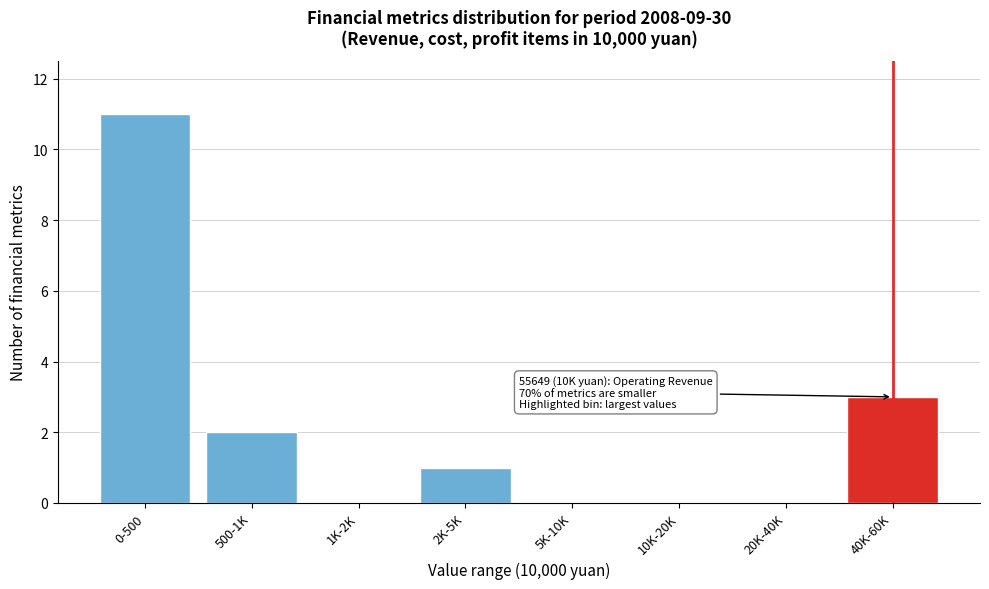

Reading left to right, what are all the values shown in this chart?

0-500=11	500-1K=2	1K-2K=0	2K-5K=1	5K-10K=0	10K-20K=0	20K-40K=0	40K-60K=3